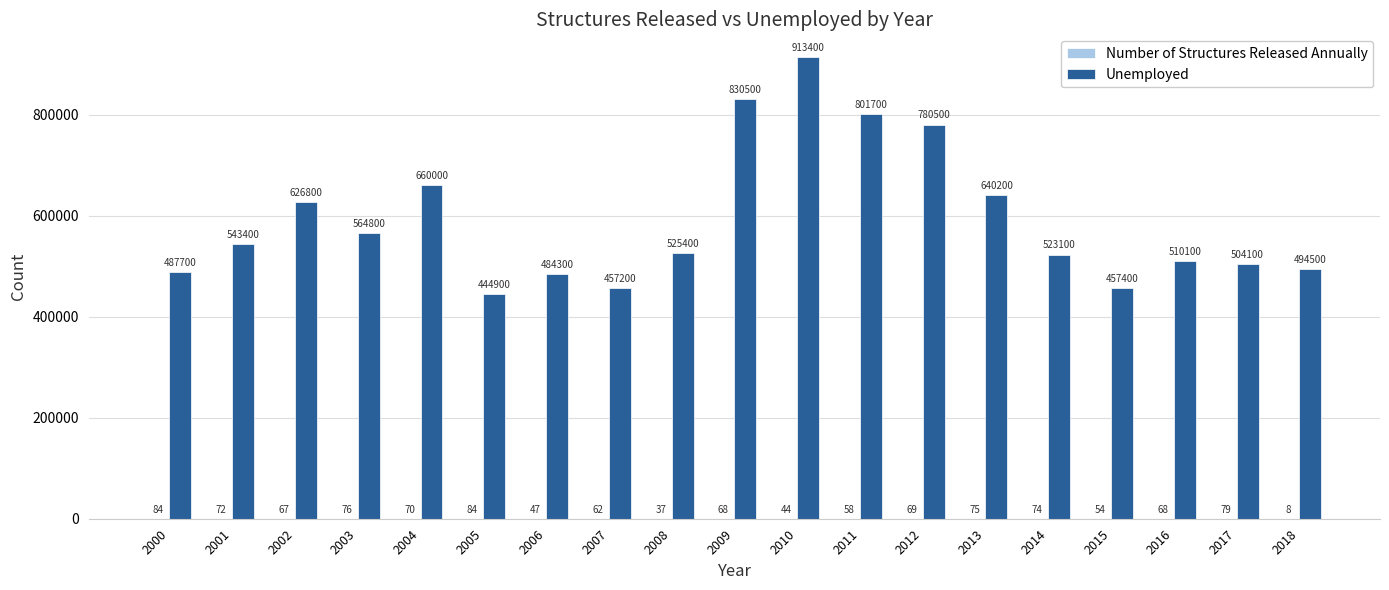

The Unemployed series shows 876992 at 2018. True or false?

False